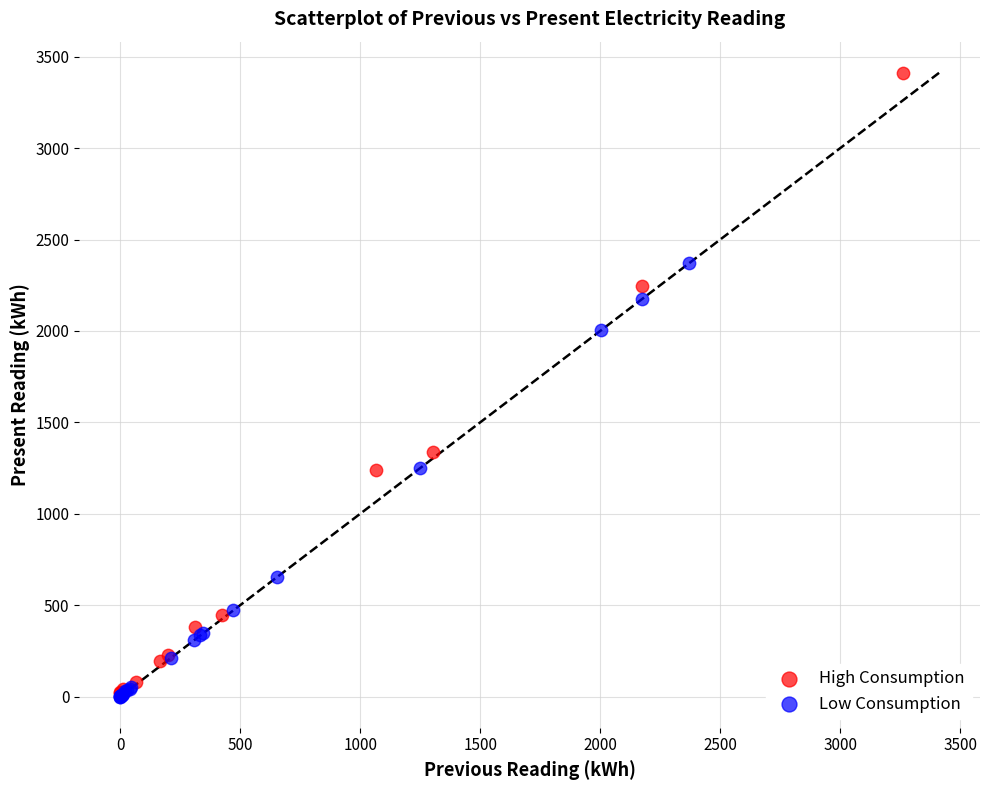

Which series reaches the maximum Y coordinate?

High Consumption